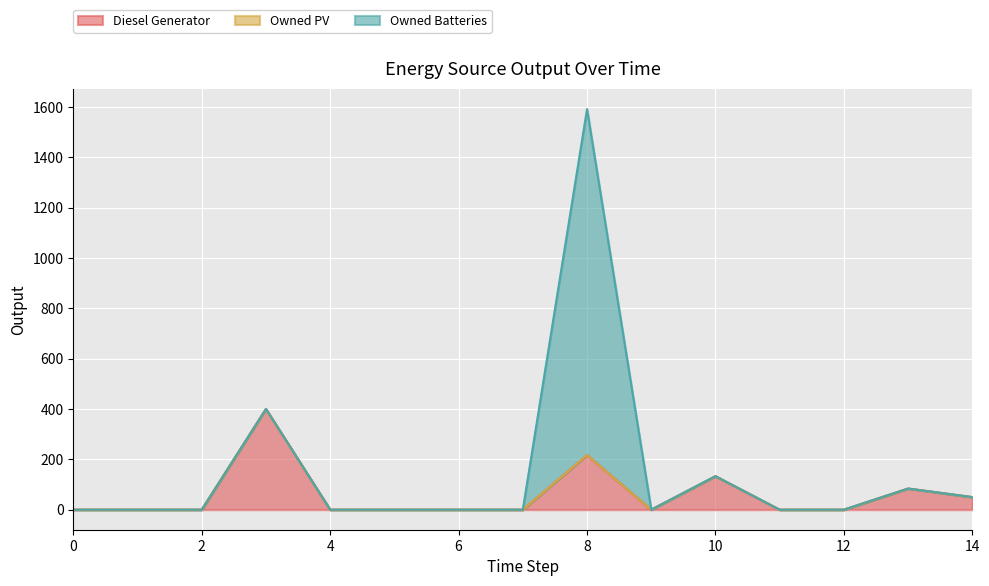

Where is the first local minimum for Diesel Generator?

9